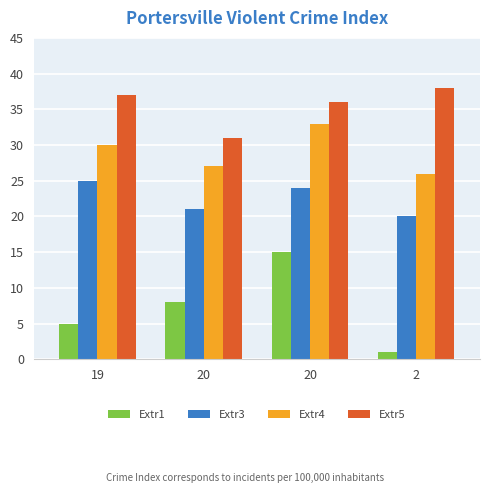

What is the difference between the highest and lowest values at 20?

23